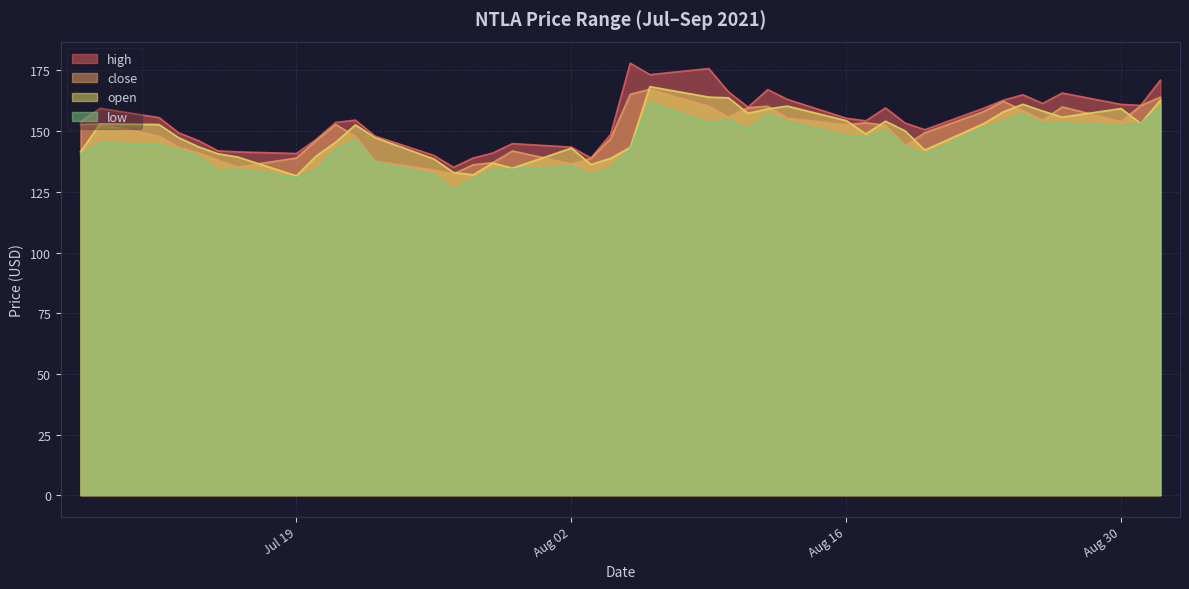

Which category has the lowest value across all series?

2021-07-27